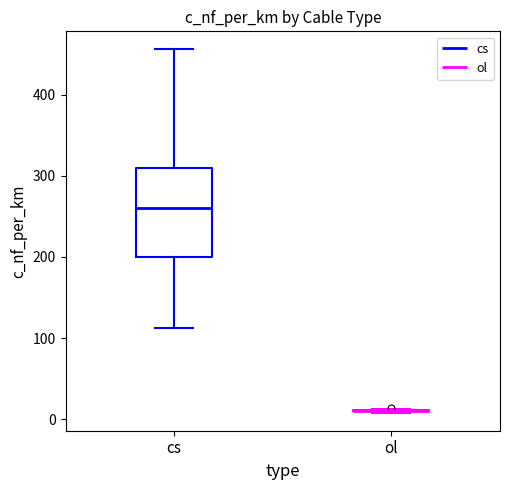

Reading left to right, transcribe this box plot: for each box, give where its median line is, the range the box spans, and where its two whiskers end, as read against the y-axis. The values are not printed on the chart, so give them approximately, as read against the axis.

cs: median 260, box 200 to 310, whiskers 110 to 460
ol: box collapsed to a line at 10, whiskers 10 to 10